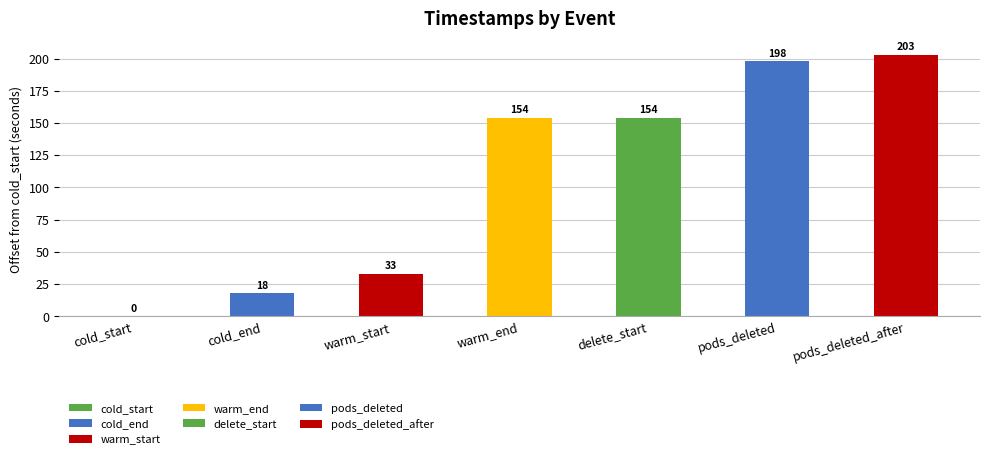

True or false: the data shows 18.2 at cold_end.

True